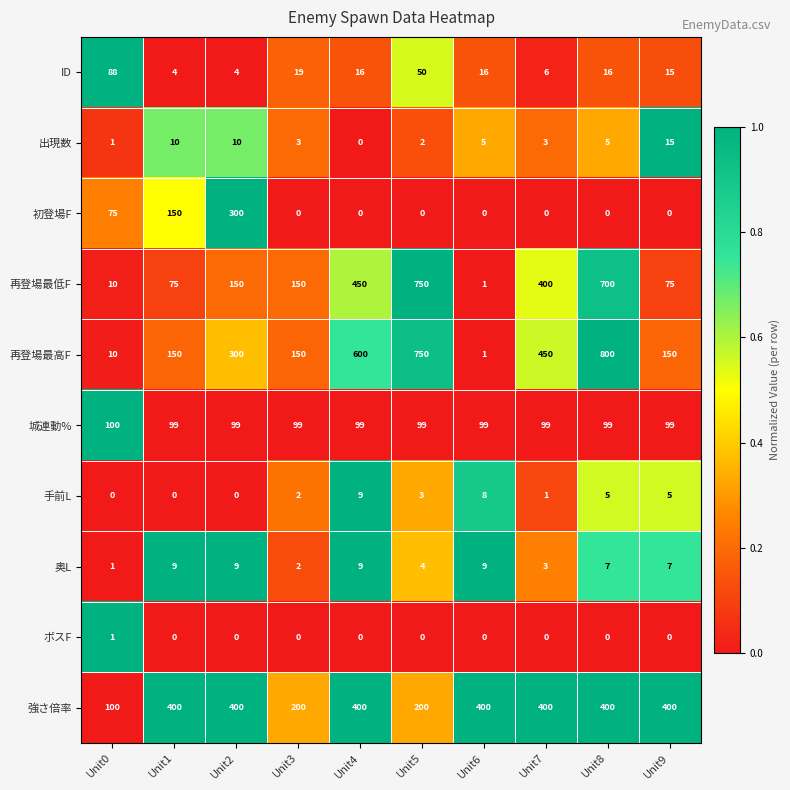

Between Unit2 and Unit8, which series saw the biggest shift?

再登場最低F